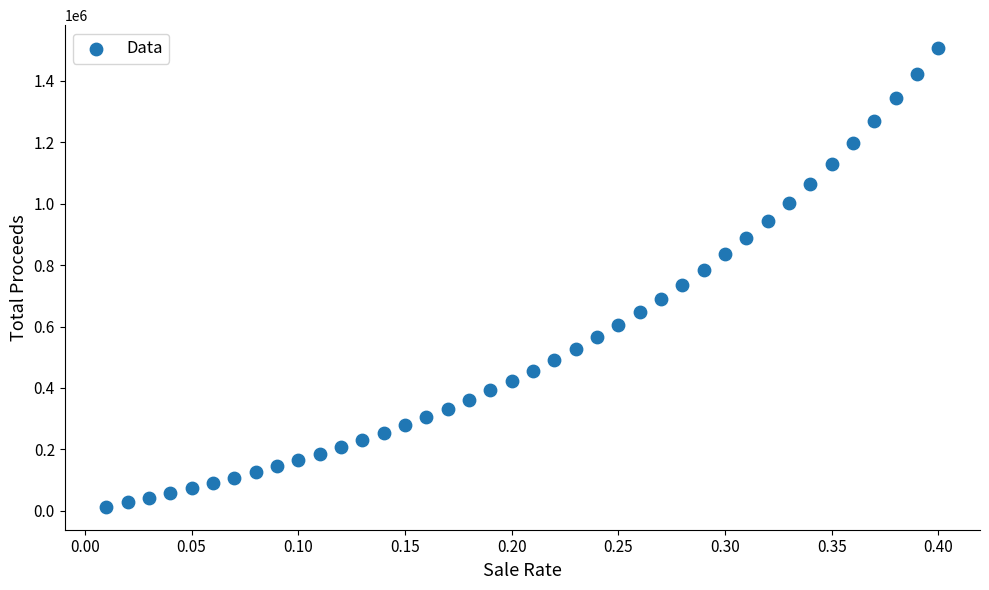

What is the range of X values (max minus min)?

0.4